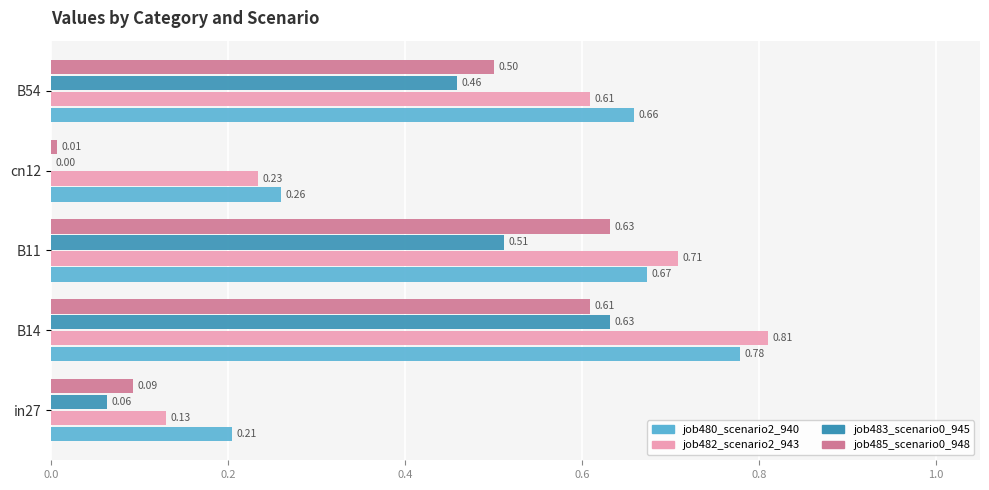

Is the value of job485_scenario0_948 at B54 greater than the value of job480_scenario2_940 at B54?

No